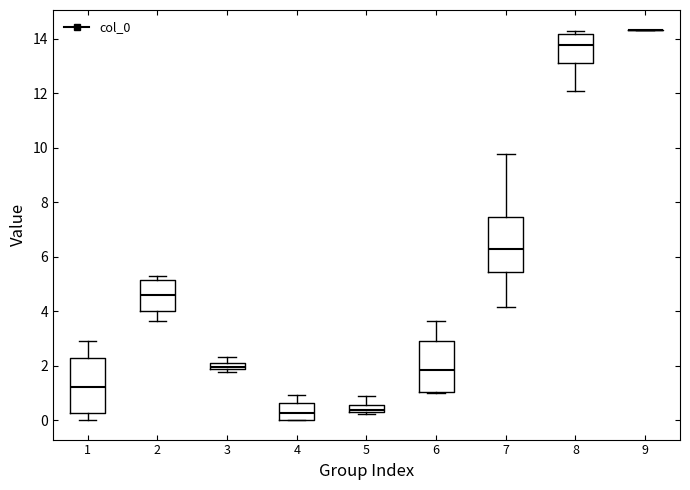

Where does the median line of the box at x = 4 sit on the y-axis? The values are not printed on the chart, so give them approximately, as read against the axis.

0.2